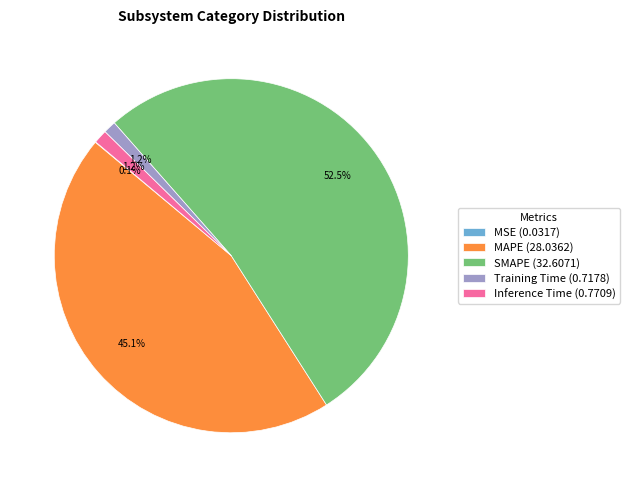

Is there a majority slice in this chart?

Yes